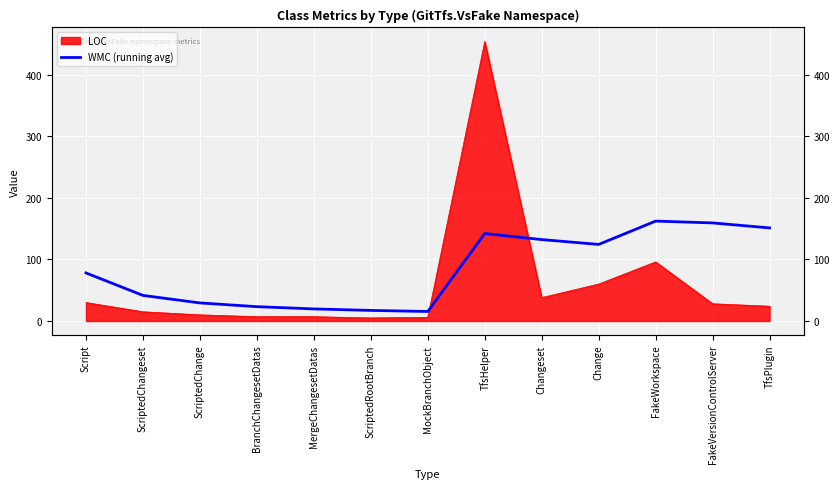

Reading left to right, extract all data points from this chart.

78.1	41.5	29.4	23.3	19.6	17.2	15.4	142.0	132.2	124.4	162.2	159.3	151.2